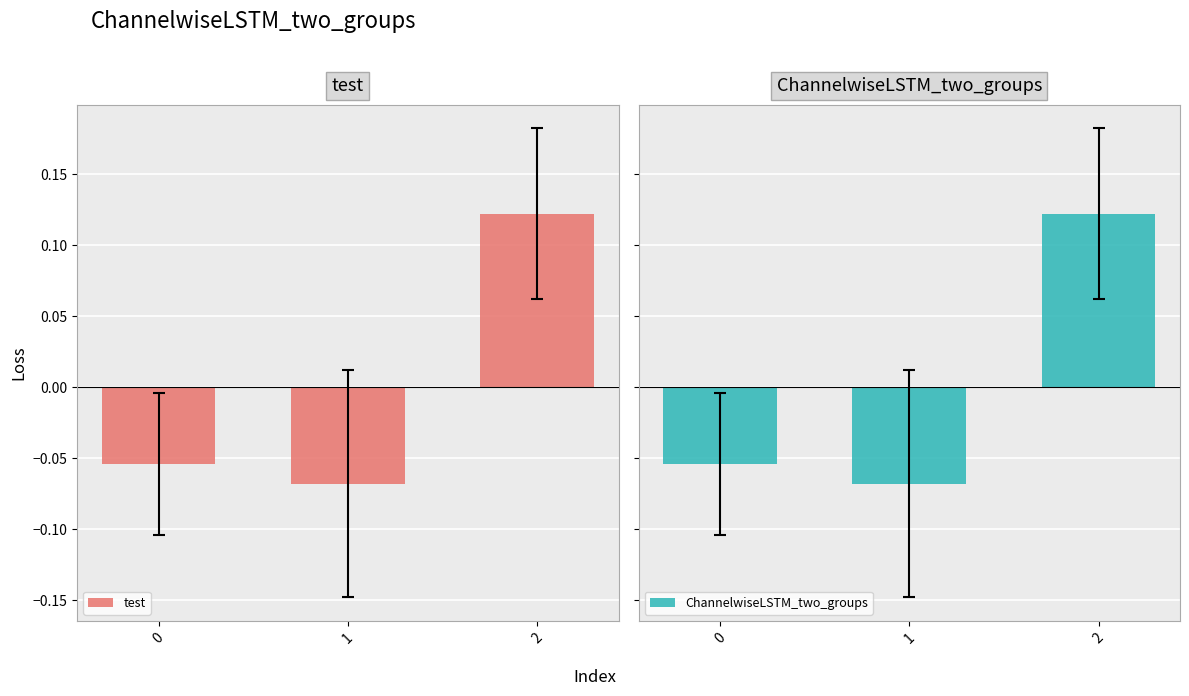

Is it true that test equals -0.1 at 1?

True